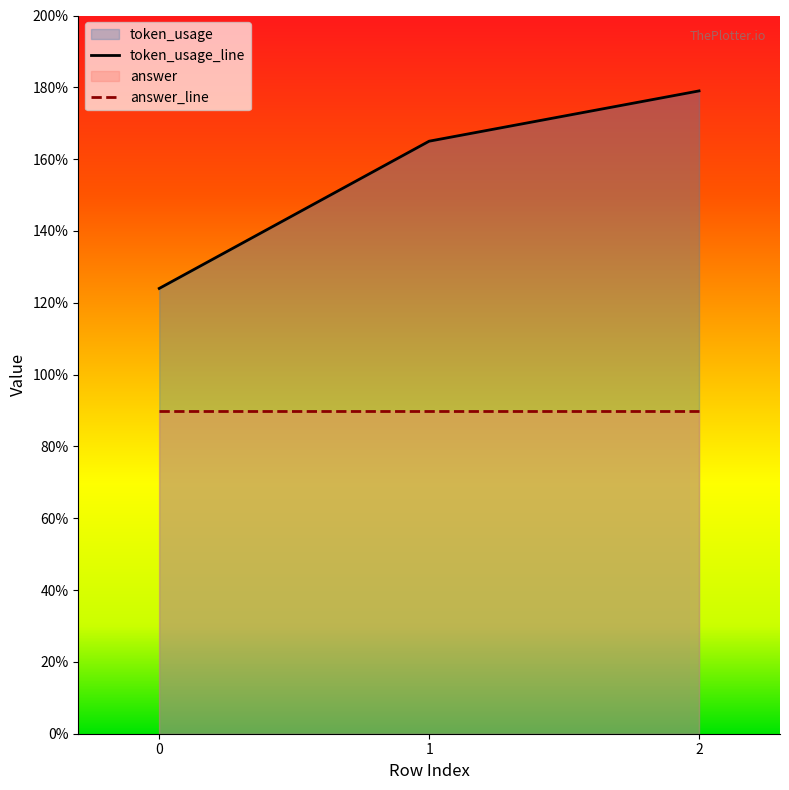

Which series has the widest spread of values?

token_usage_line